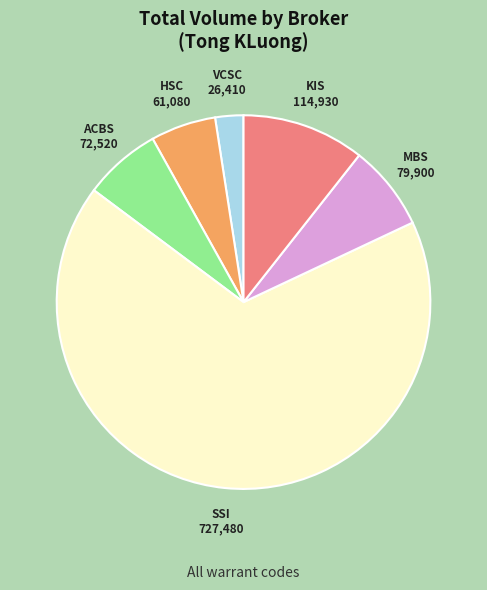

Combined, do ACBS and SSI account for over 50%?

Yes